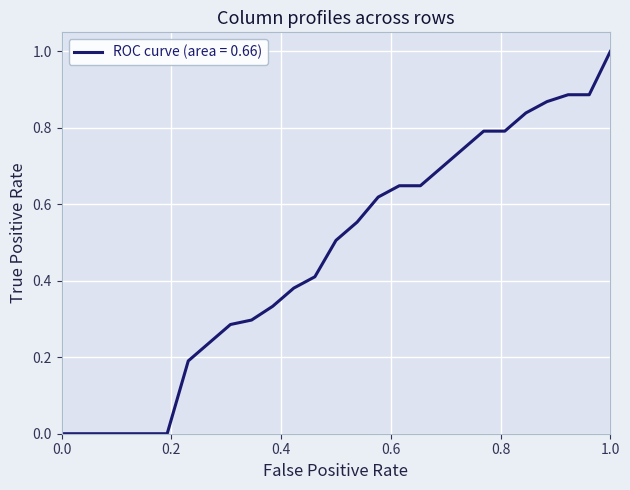

What is the difference between the maximum and minimum values?

1.0